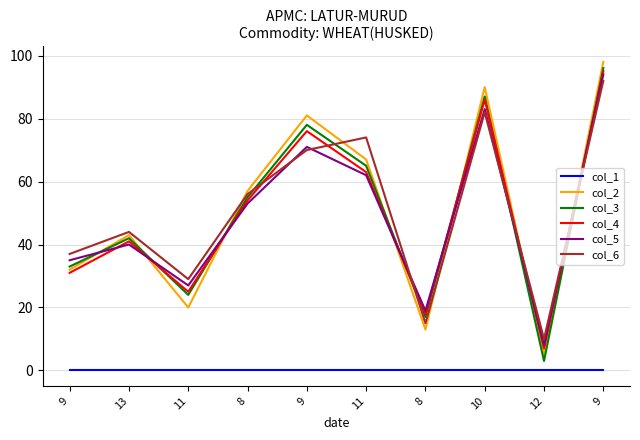

Which series has the largest total across all categories?

col_6